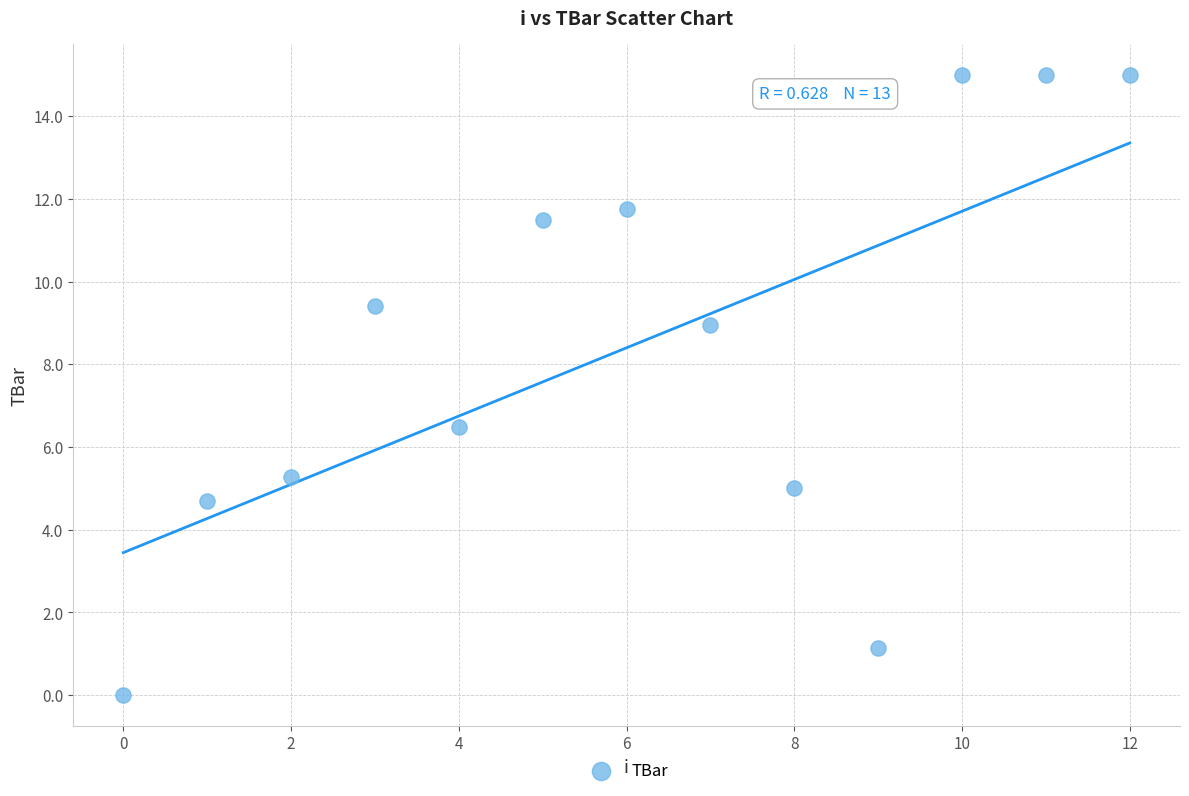

What Y value in the scatter plot is closest to 7?

6.5